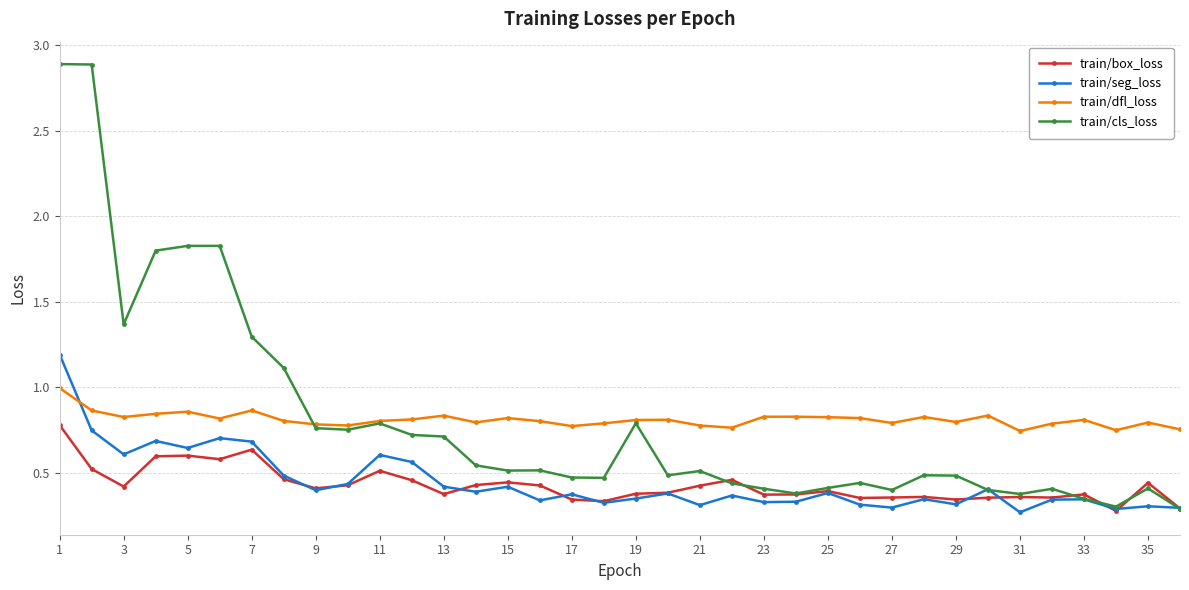

Rank the series by their maximum value, from highest to lowest.

train/cls_loss, train/seg_loss, train/dfl_loss, train/box_loss